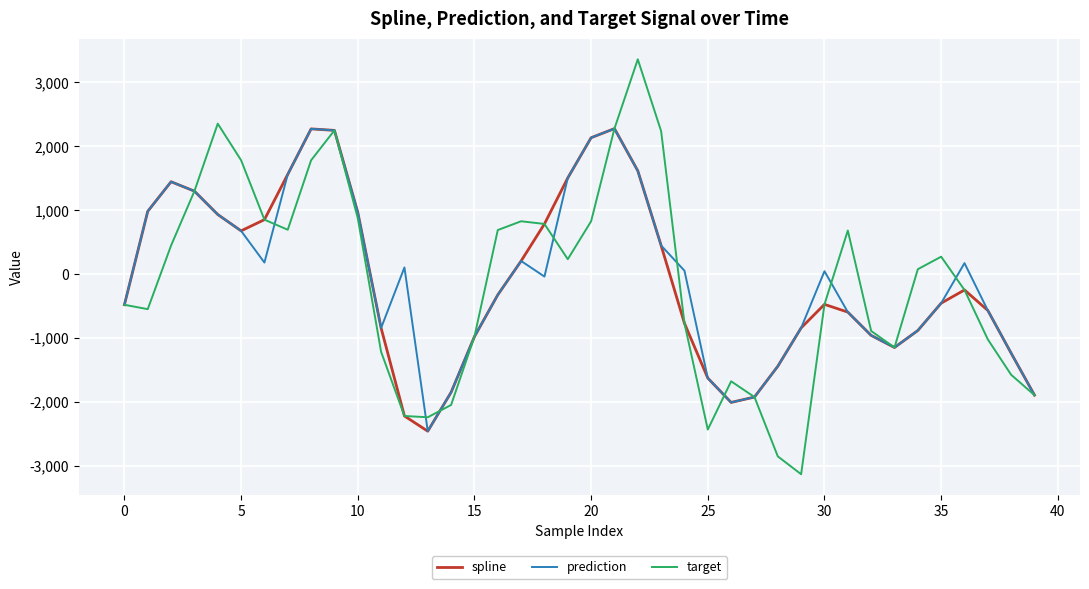

Which series has the largest total across all categories?

prediction